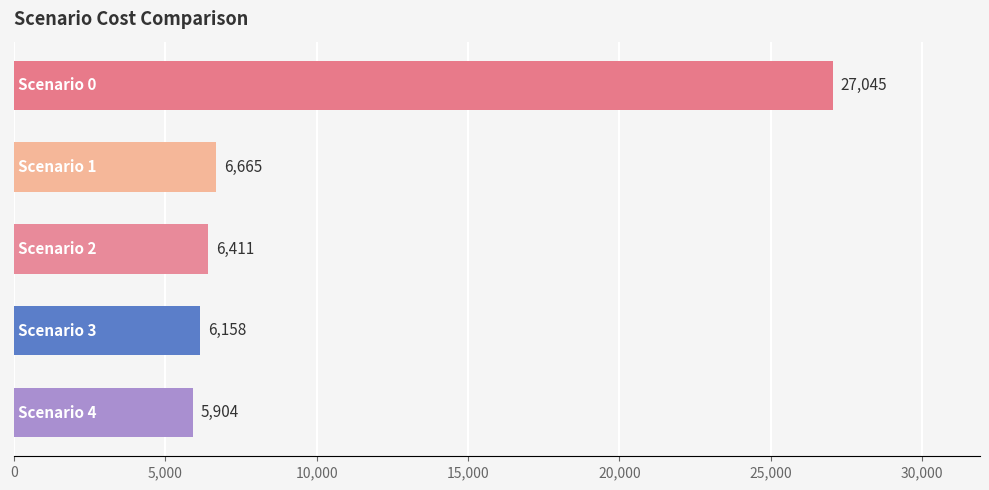

How many data points does each series have?

5